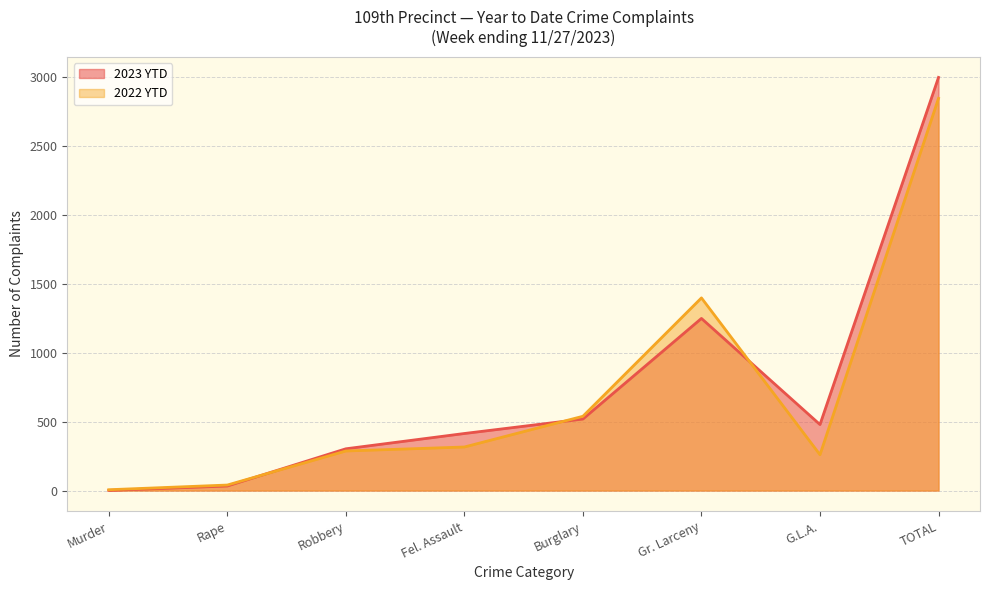

Does the chart display data point markers on the line(s)?

No